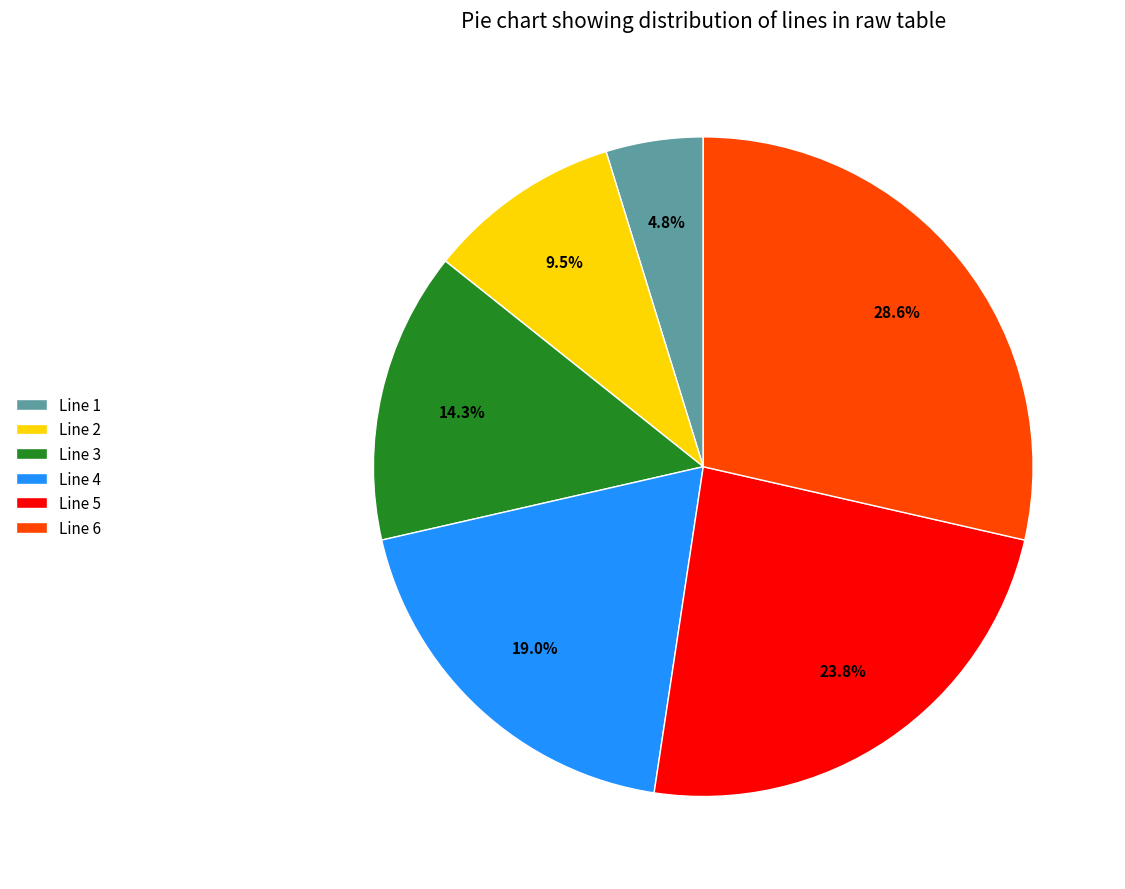

Which category has the smallest portion of the pie?

Line 1